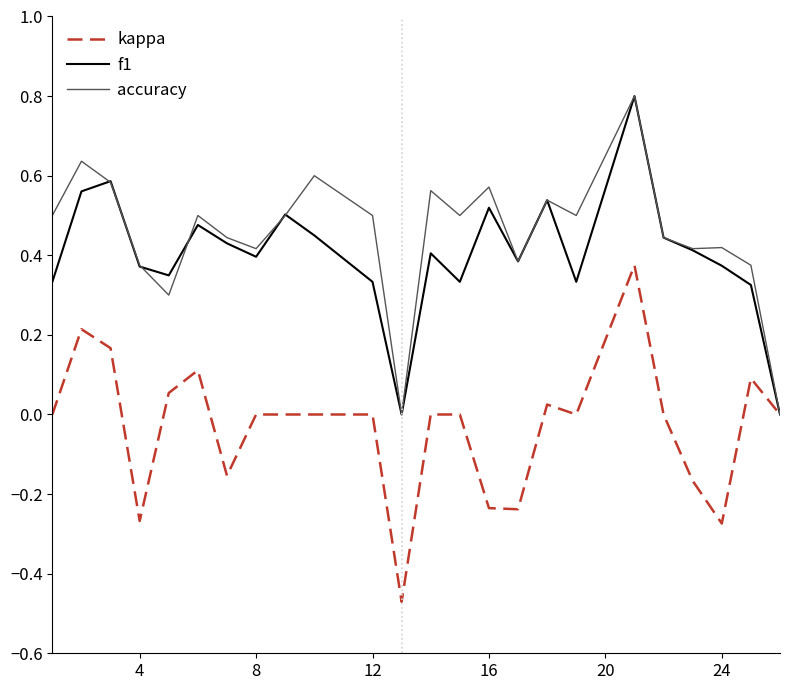

How many lines are shown in the chart?

3